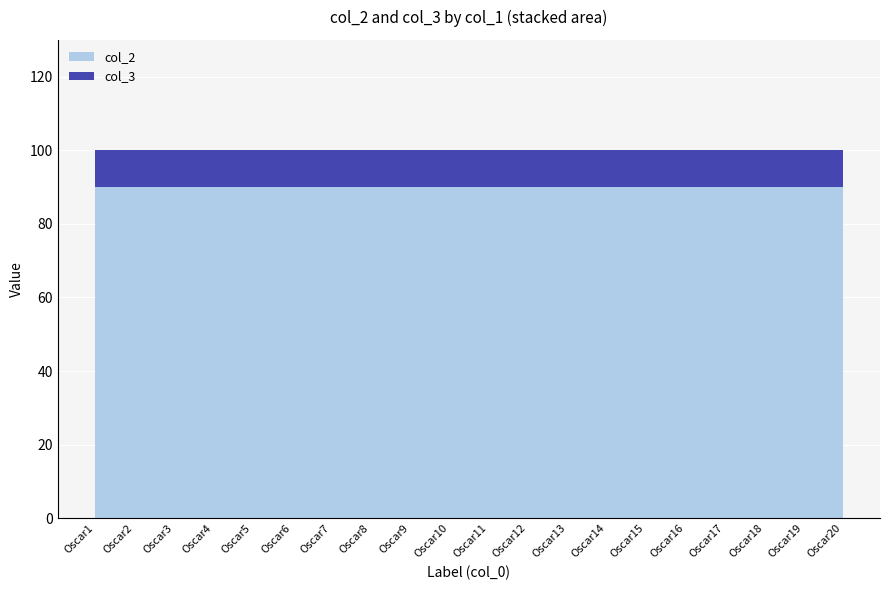

What is the total value across all series at Oscar18?

100